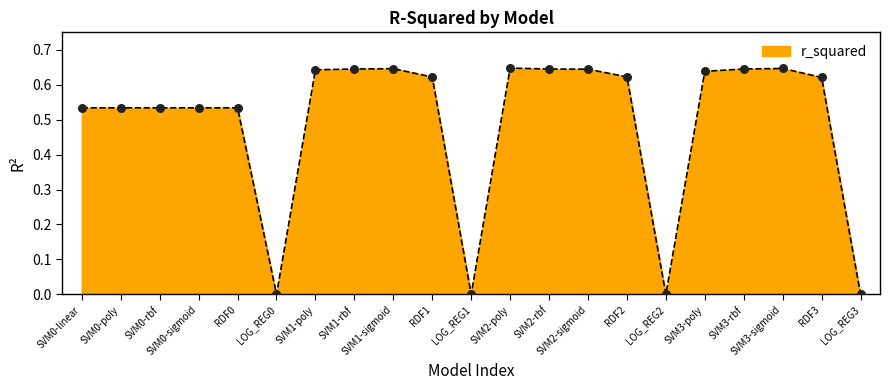

Which has a higher value, RDF3 or SVM3-sigmoid?

SVM3-sigmoid